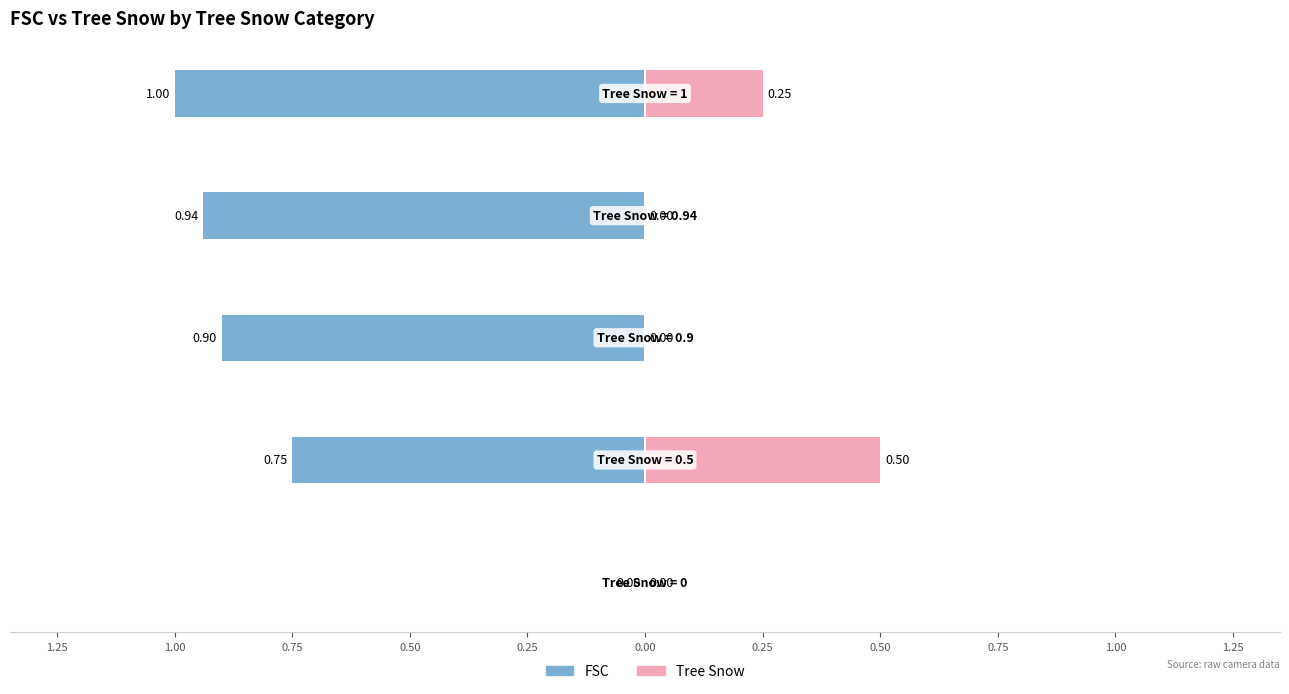

What are all the series names shown in the legend?

FSC, Tree Snow